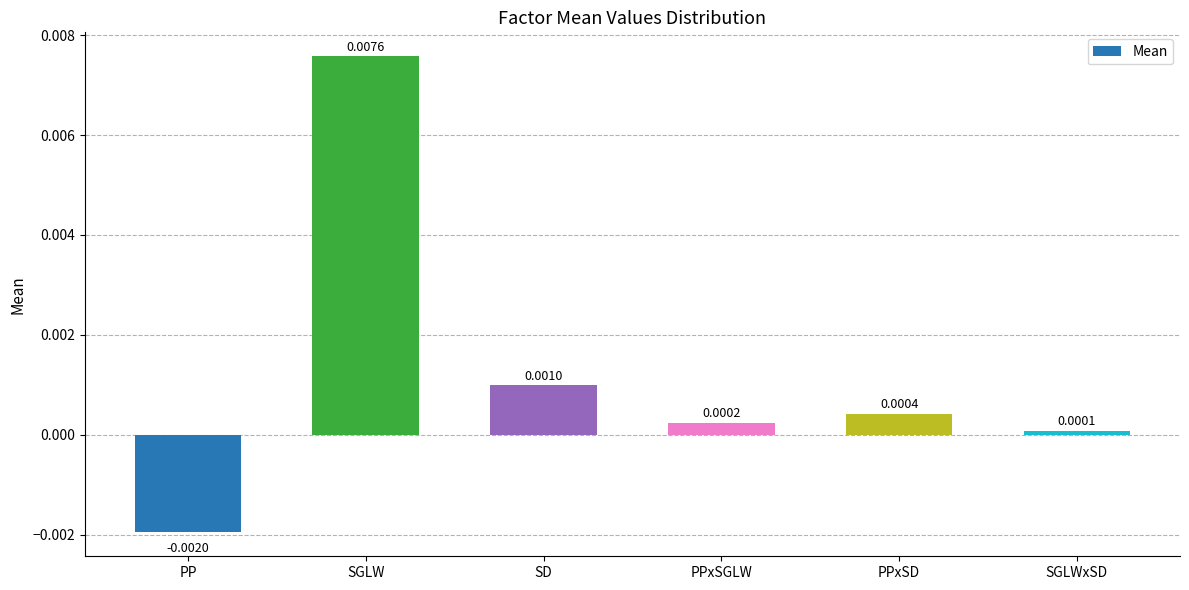

What is the label of the 2nd bar from the left?

SGLW